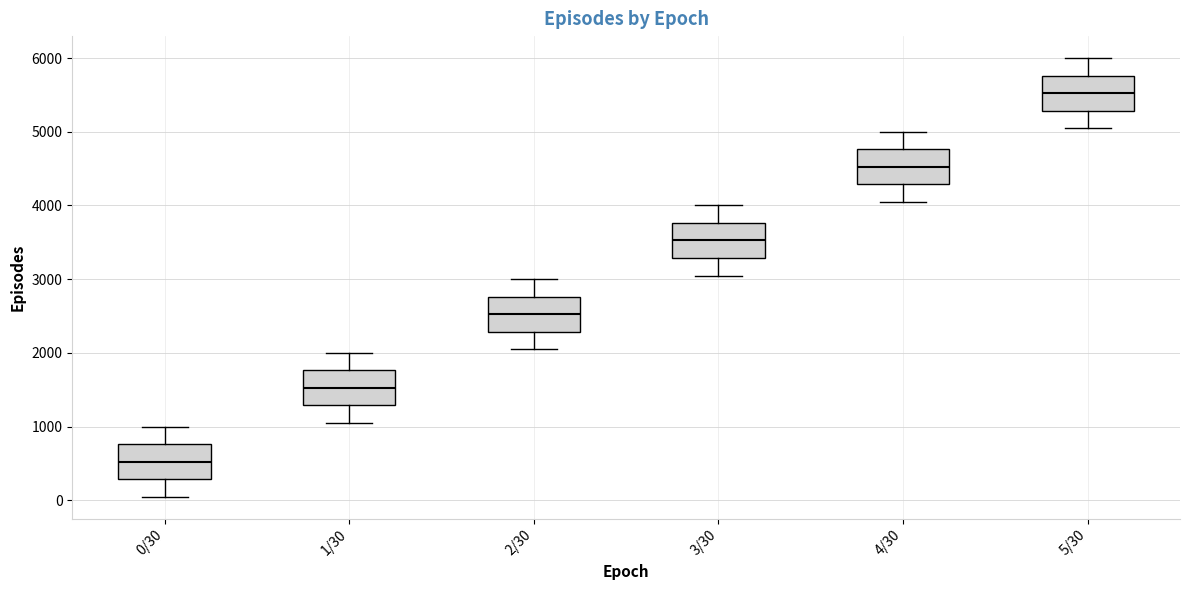

Where does the median line of the box for 4/30 sit on the y-axis? The values are not printed on the chart, so give them approximately, as read against the axis.

4500